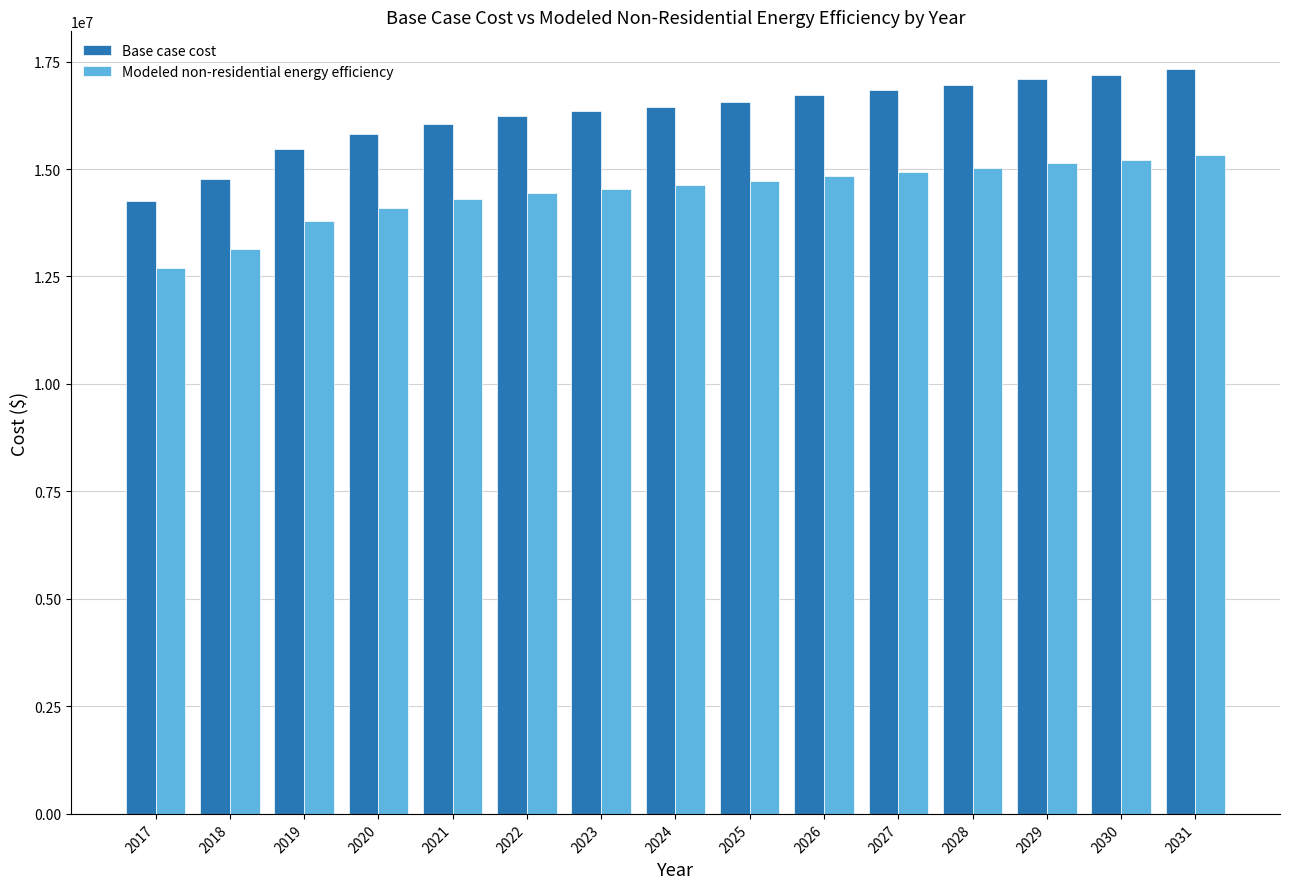

What is the total value across all series at 2017?

26939032.6